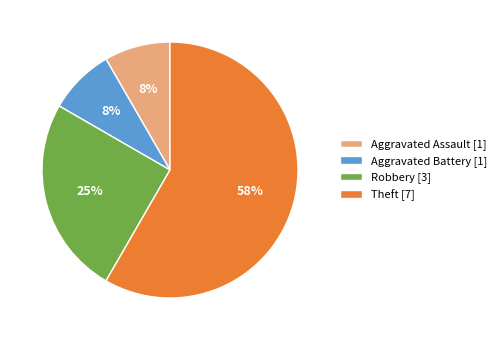

Is the sum of Aggravated Assault and Theft greater than half?

Yes